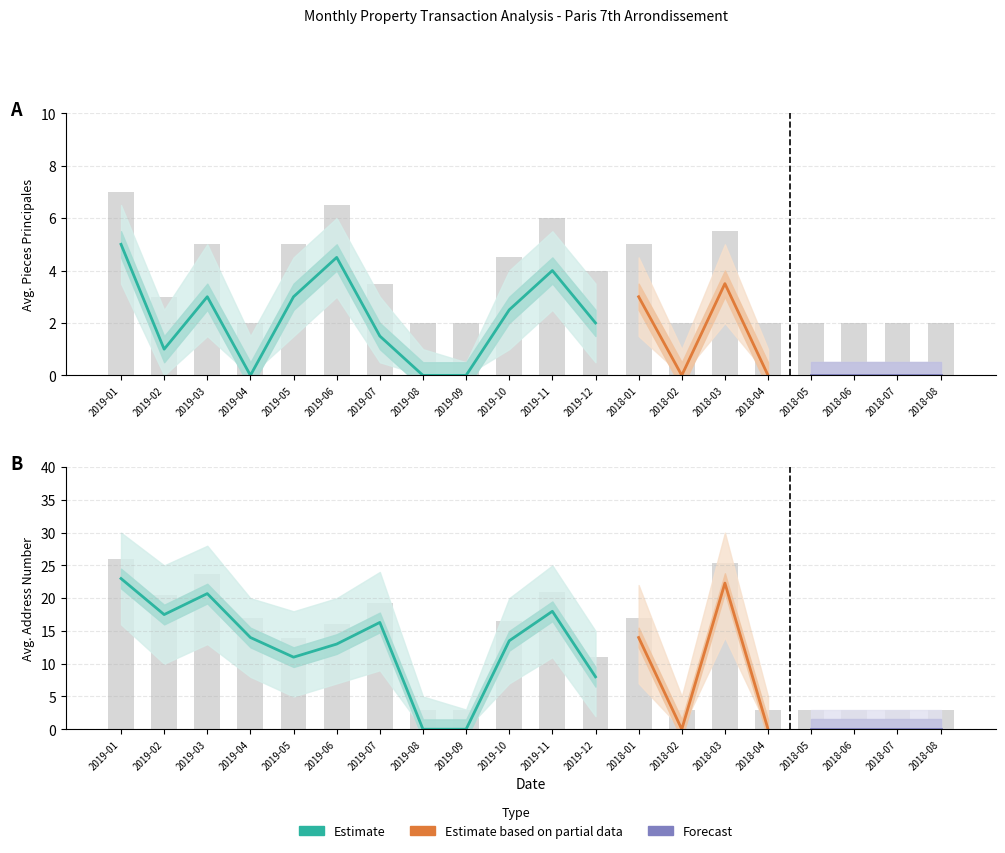

Reading left to right, what are all the values shown in this chart?

nombre_pieces_principales: 2019-01=7.0	2019-02=3.0	2019-03=5.0	2019-04=2.0	2019-05=5.0	2019-06=6.5	2019-07=3.5	2019-08=2.0	2019-09=2.0	2019-10=4.5	2019-11=6.0	2019-12=4.0	2018-01=5.0	2018-02=2.0	2018-03=5.5	2018-04=2.0	2018-05=2.0	2018-06=2.0	2018-07=2.0	2018-08=2.0
adresse_numero_mean: 2019-01=26.0	2019-02=20.5	2019-03=23.7	2019-04=17.0	2019-05=14.0	2019-06=16.0	2019-07=19.3	2019-08=3.0	2019-09=3.0	2019-10=16.5	2019-11=21.0	2019-12=11.0	2018-01=17.0	2018-02=3.0	2018-03=25.3	2018-04=3.0	2018-05=3.0	2018-06=3.0	2018-07=3.0	2018-08=3.0